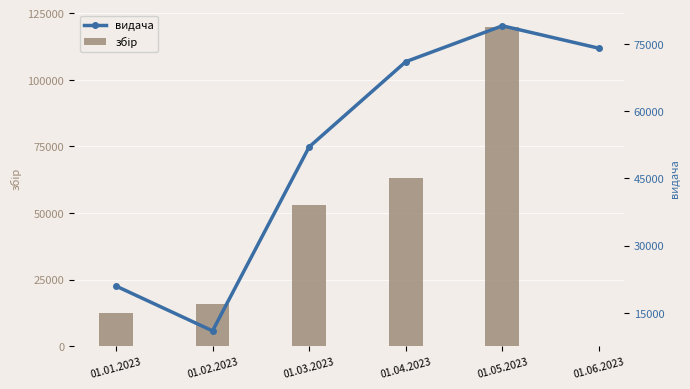

How many positive values does the збір series have?

5